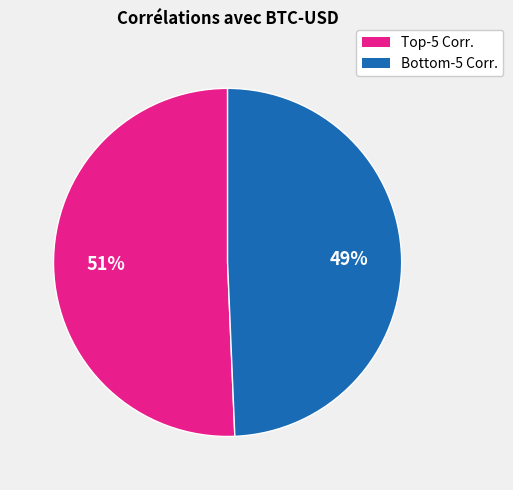

Is there any slice that represents more than half of the pie?

Yes